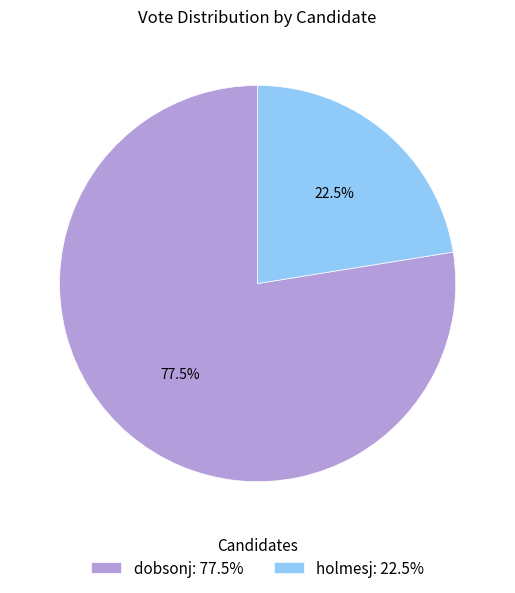

Which category has the biggest portion of the pie?

dobsonj